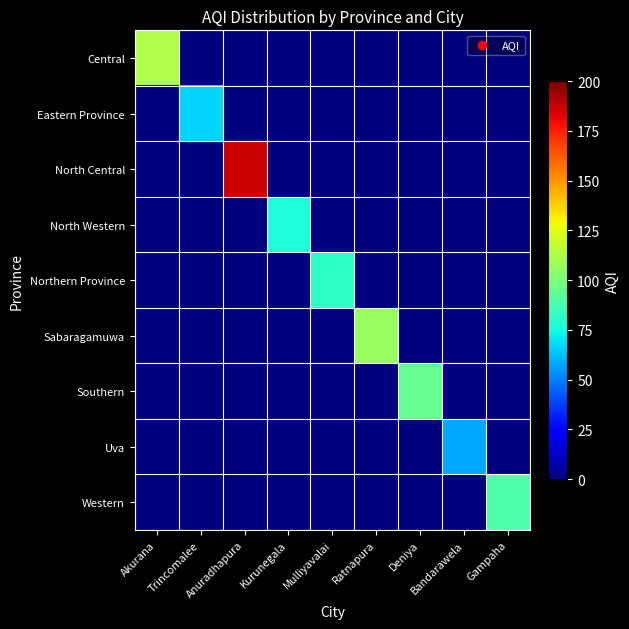

At which category is the sum across all series the highest?

Anuradhapura